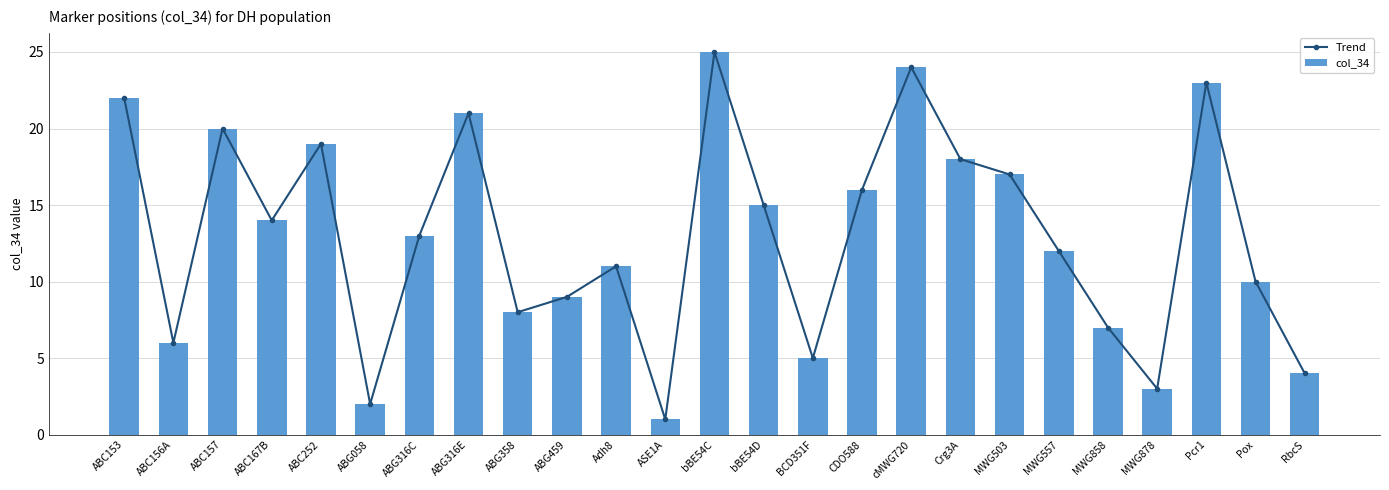

Reading left to right, transcribe all the data shown in this chart.

Trend: 22	6	20	14	19	2	13	21	8	9	11	1	25	15	5	16	24	18	17	12	7	3	23	10	4
col_34: 22	6	20	14	19	2	13	21	8	9	11	1	25	15	5	16	24	18	17	12	7	3	23	10	4